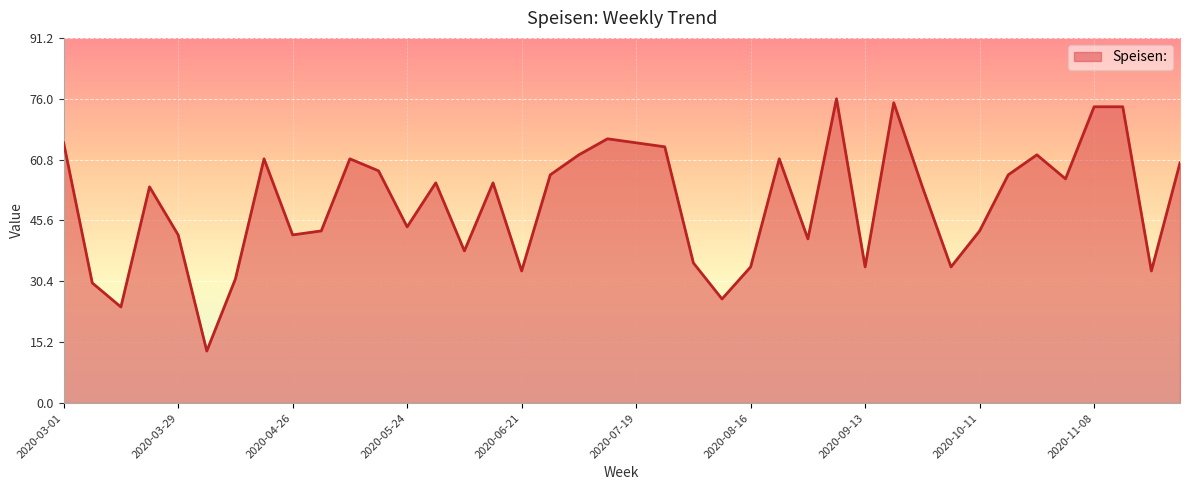

What is the difference between the maximum and minimum values?

63